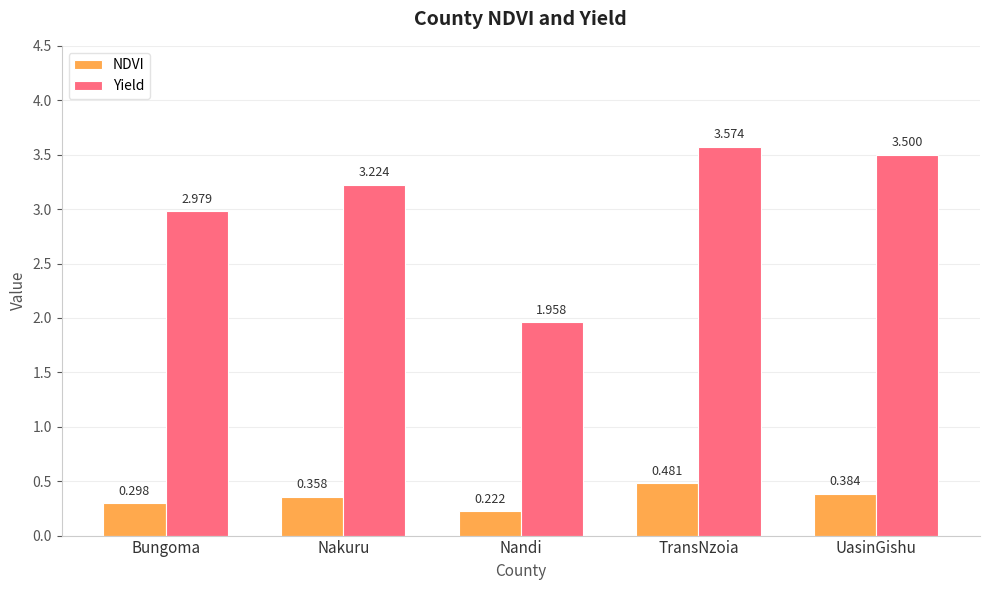

At which category is the sum across all series the highest?

TransNzoia